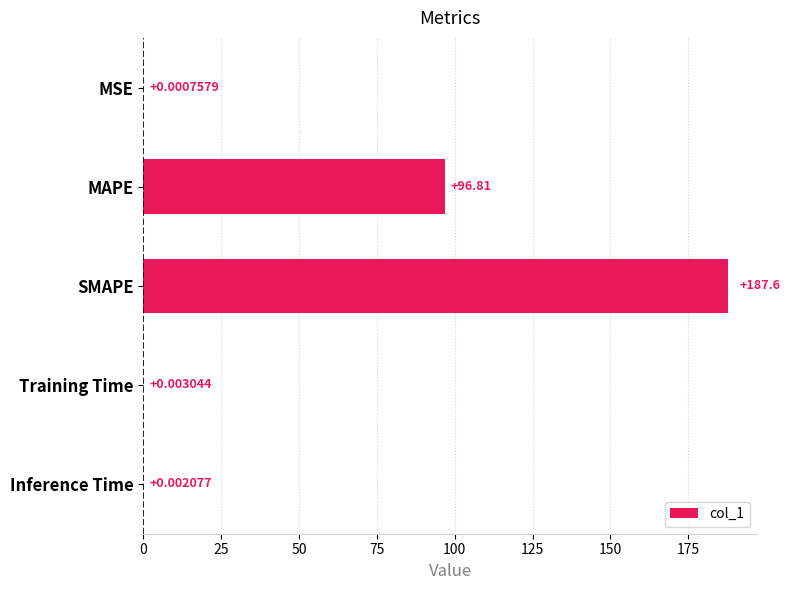

Which label corresponds to the largest value in the chart?

SMAPE